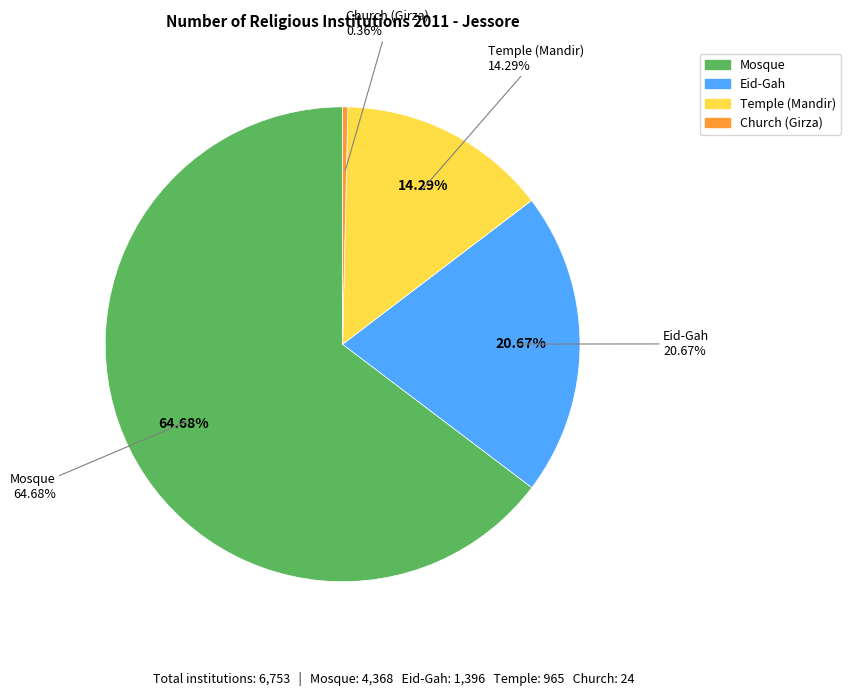

Rank the categories by value from highest to lowest.

Mosque, Eid-Gah, Temple (Mandir), Church (Girza)